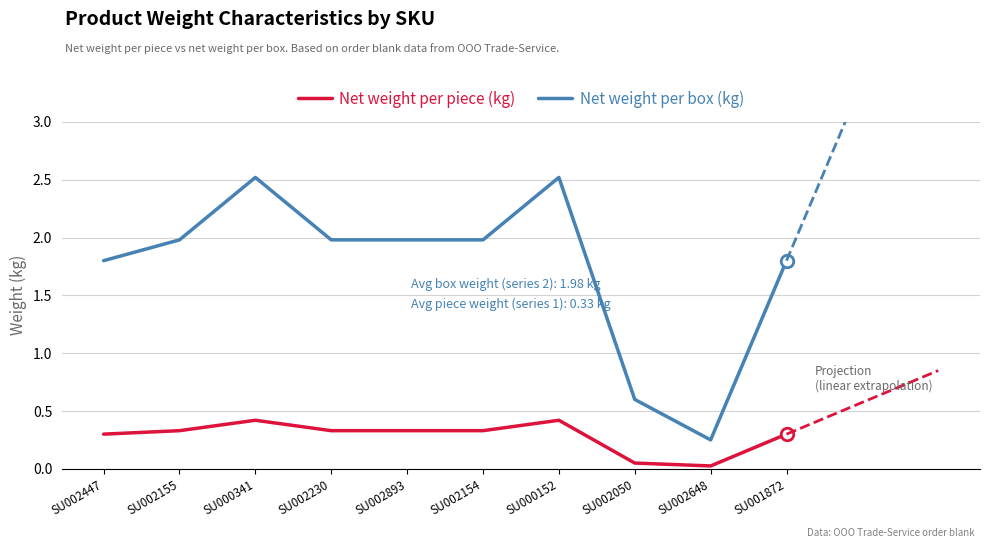

Where is the first local maximum for Net weight per box (kg)?

SU000341